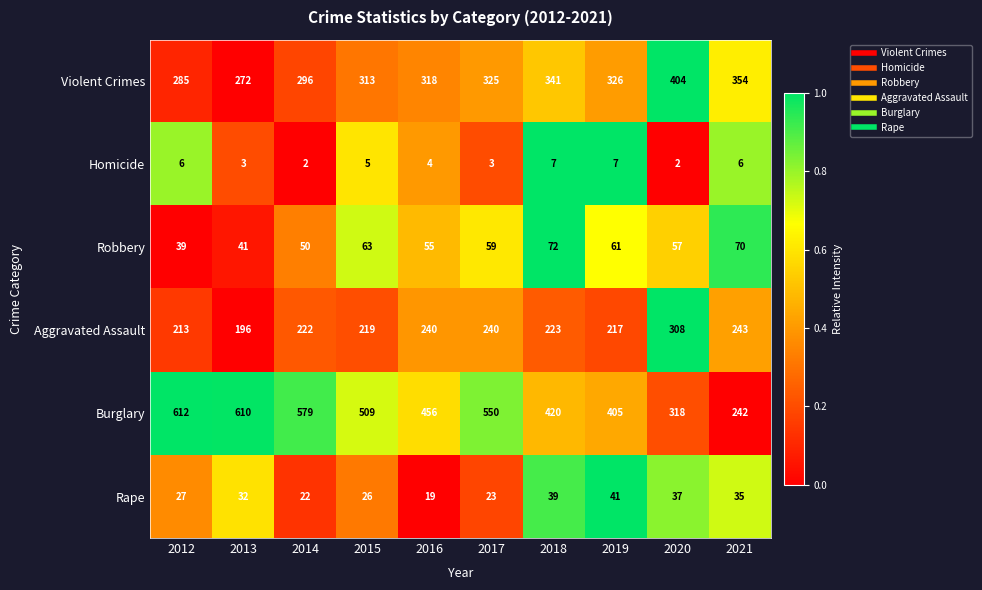

Rank the series at 2013 from lowest to highest value.

Homicide, Rape, Robbery, Aggravated Assault, Violent Crimes, Burglary